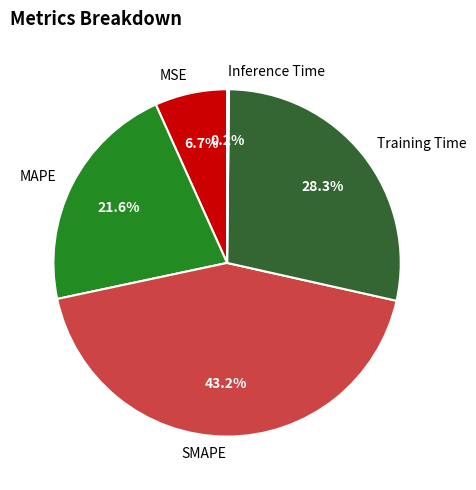

The SMAPE slice represents 43% of the pie. True or false?

True